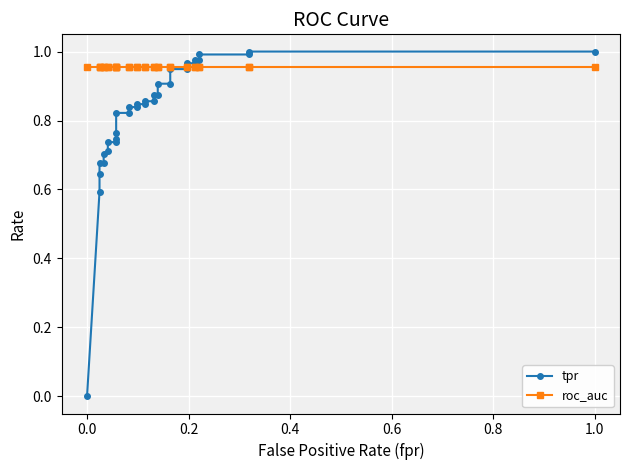

Which series has the largest total across all categories?

roc_auc